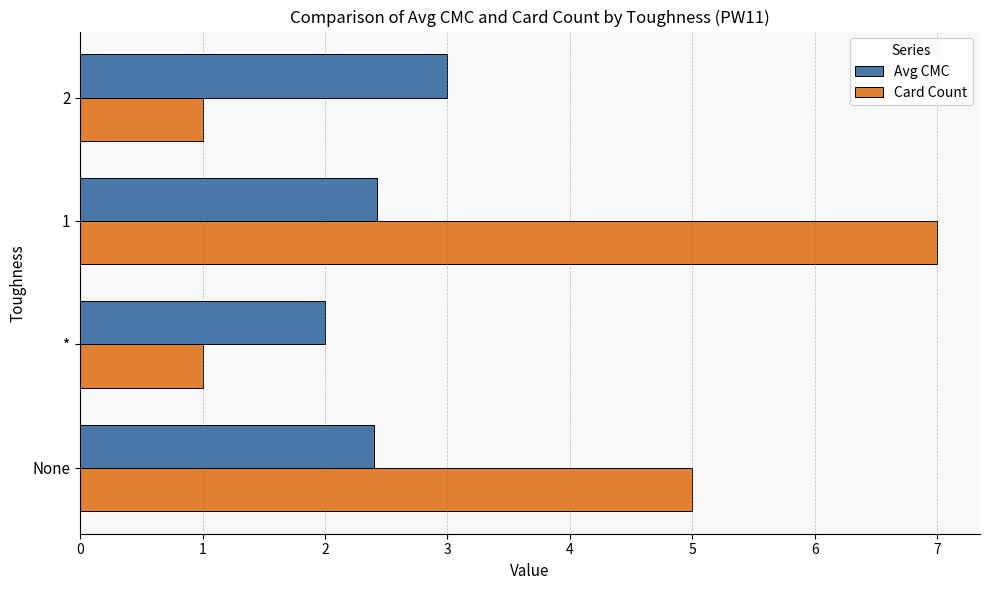

Rank the series by their maximum value, from highest to lowest.

Card Count, Avg CMC